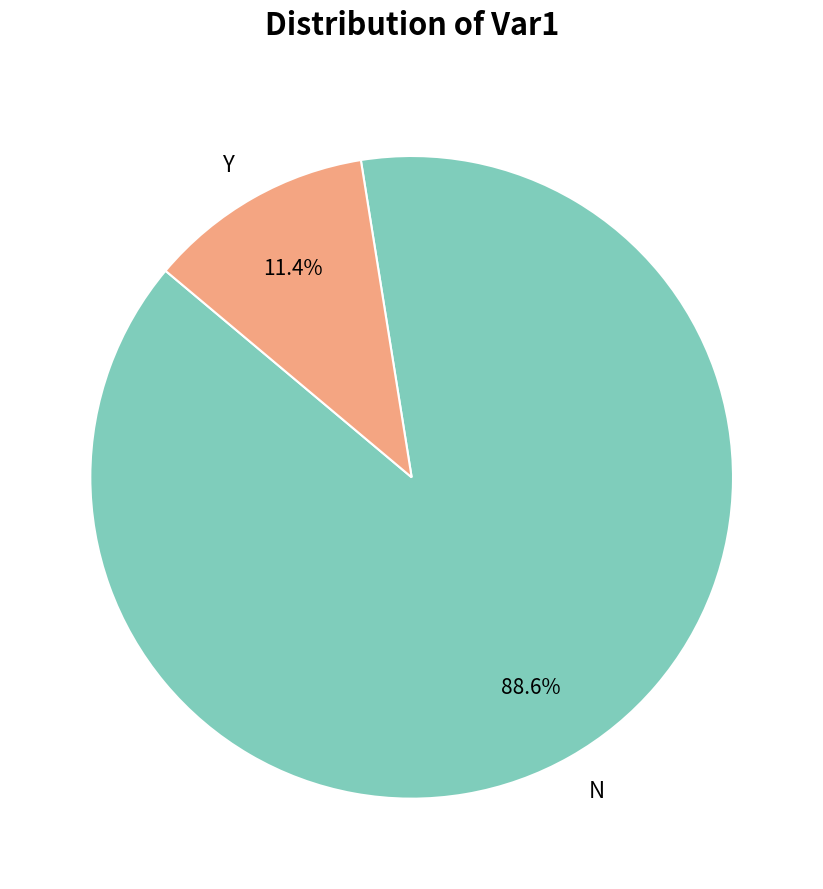

What is the total percentage of Y and N?

100.0%